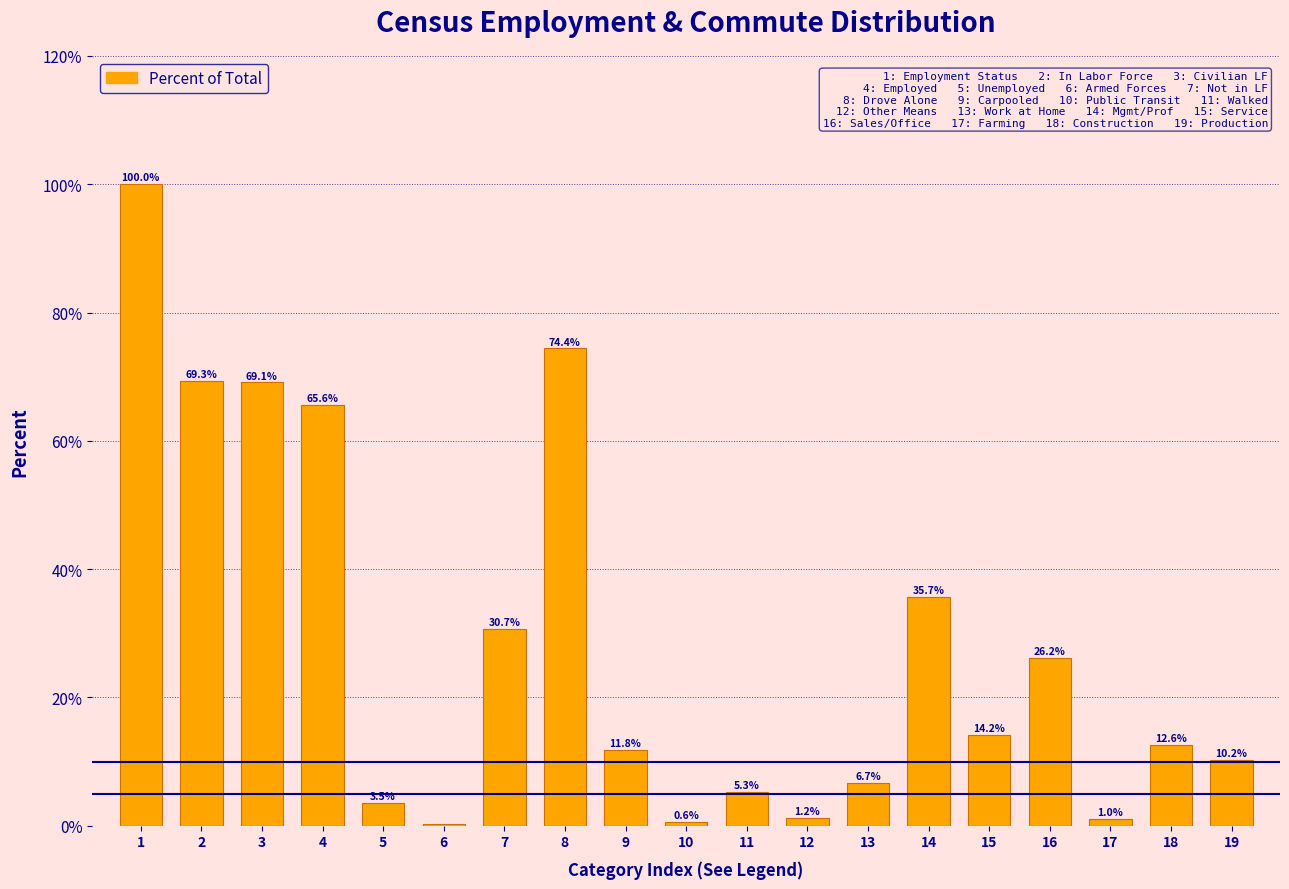

Reading left to right, transcribe all the data shown in this chart.

1=100.0	2=69.3	3=69.1	4=65.6	5=3.5	6=0.2	7=30.7	8=74.4	9=11.8	10=0.6	11=5.3	12=1.2	13=6.7	14=35.7	15=14.2	16=26.2	17=1.0	18=12.6	19=10.2